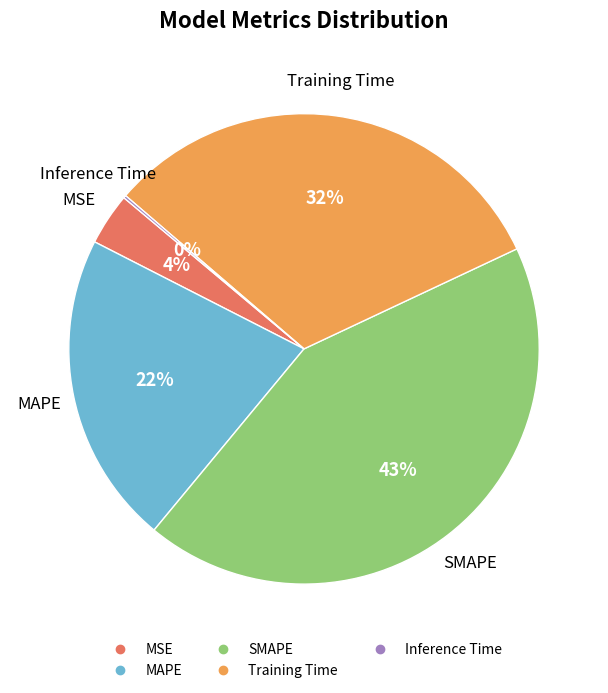

Combined, do SMAPE and MSE account for over 50%?

No